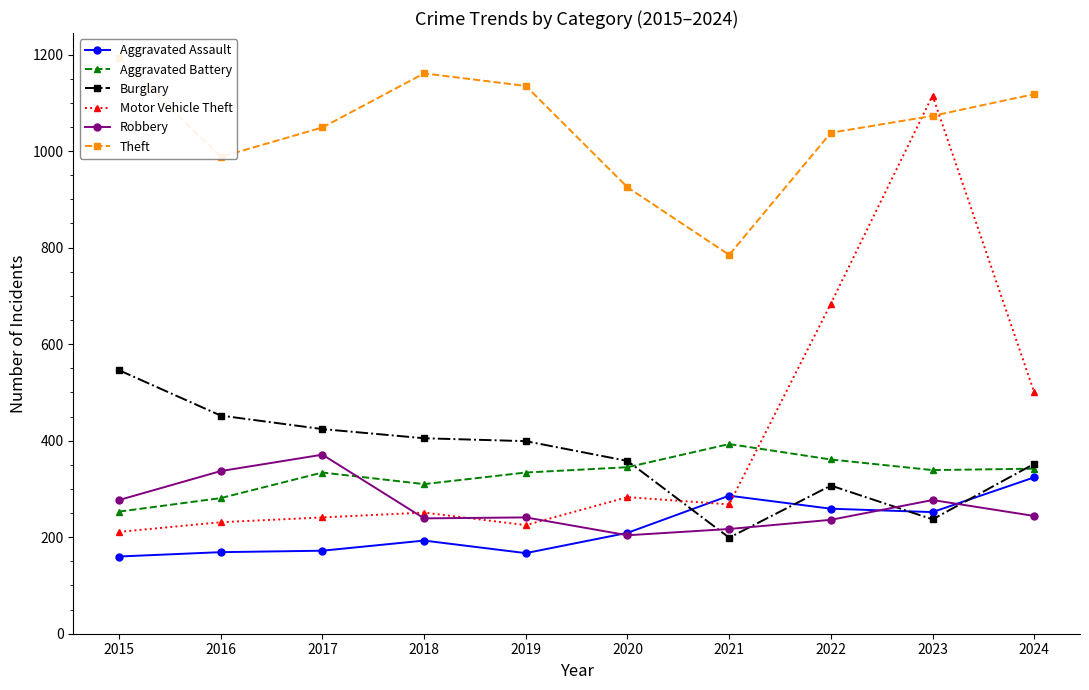

True or false: Robbery and Motor Vehicle Theft cross at least once.

True